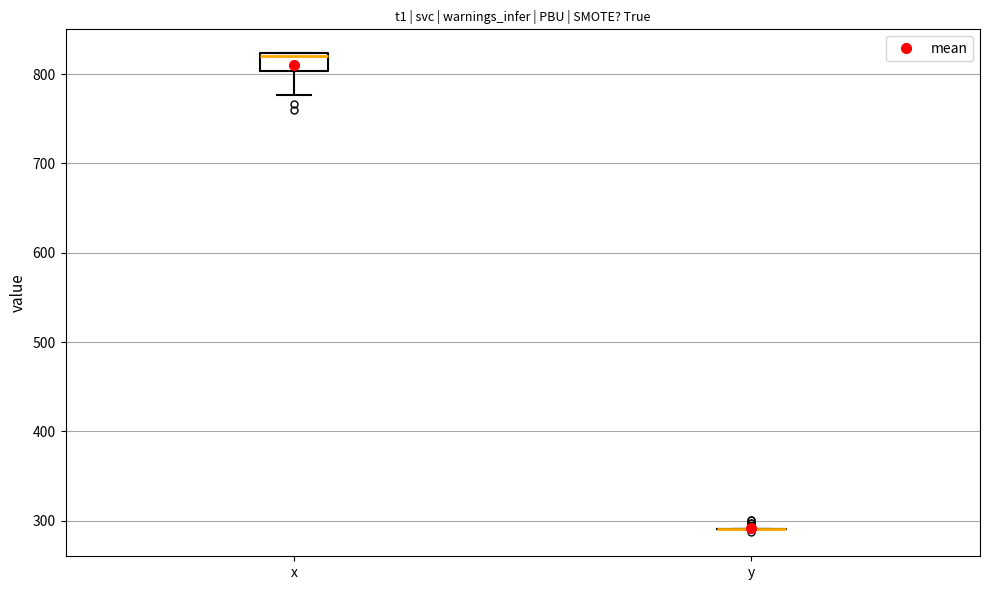

Reading left to right, transcribe this box plot: for each box, give where its median line is, the range the box spans, and where its two whiskers end, as read against the y-axis. The values are not printed on the chart, so give them approximately, as read against the axis.

x: median 820 (just below the box's upper edge), box 800 to 820, whiskers 780 to 820
y: box collapsed to a line at 290, whiskers 290 to 290